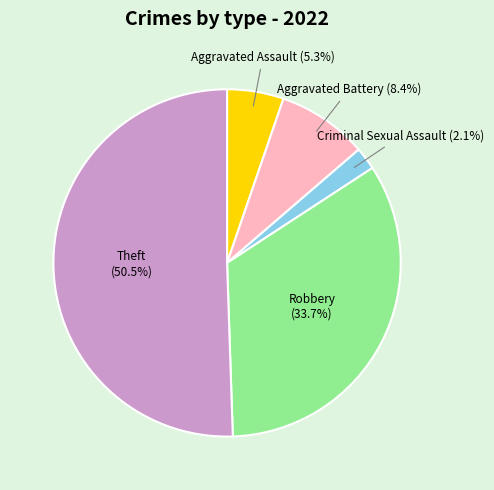

Which has a higher value, Criminal Sexual Assault or Aggravated Assault?

Aggravated Assault